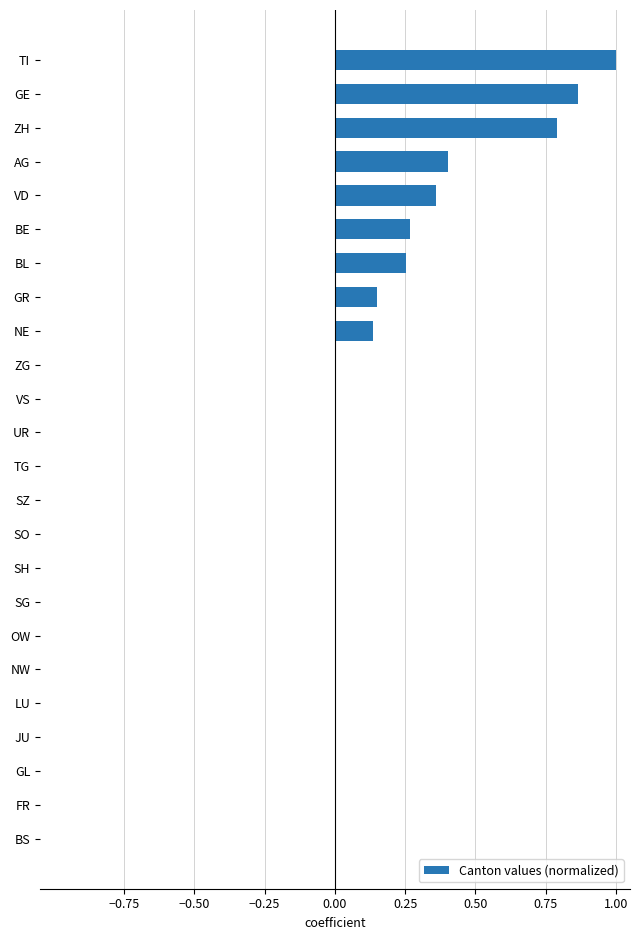

The value at GL is 0.0. True or false?

True